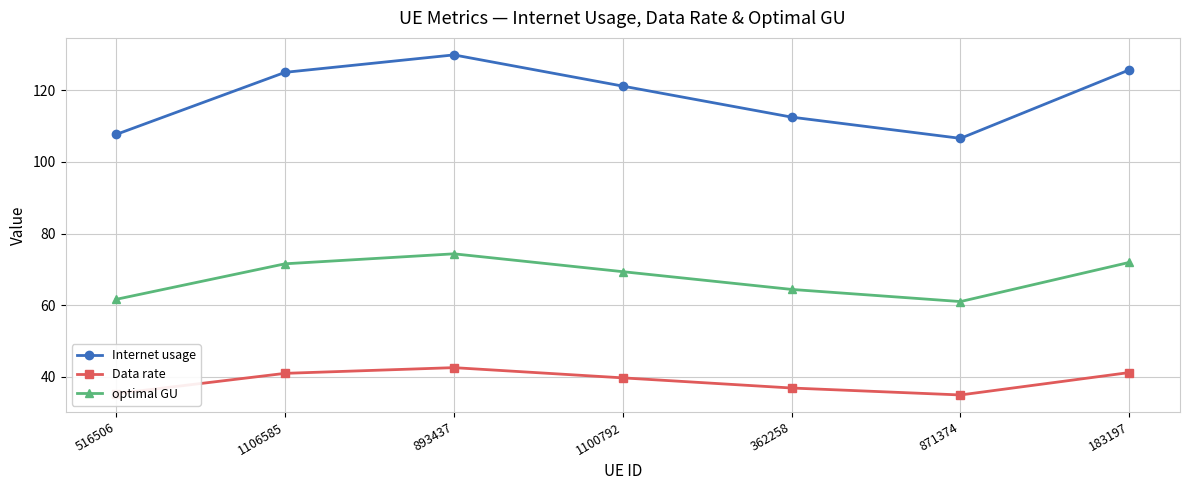

At which category is the sum across all series the highest?

893437